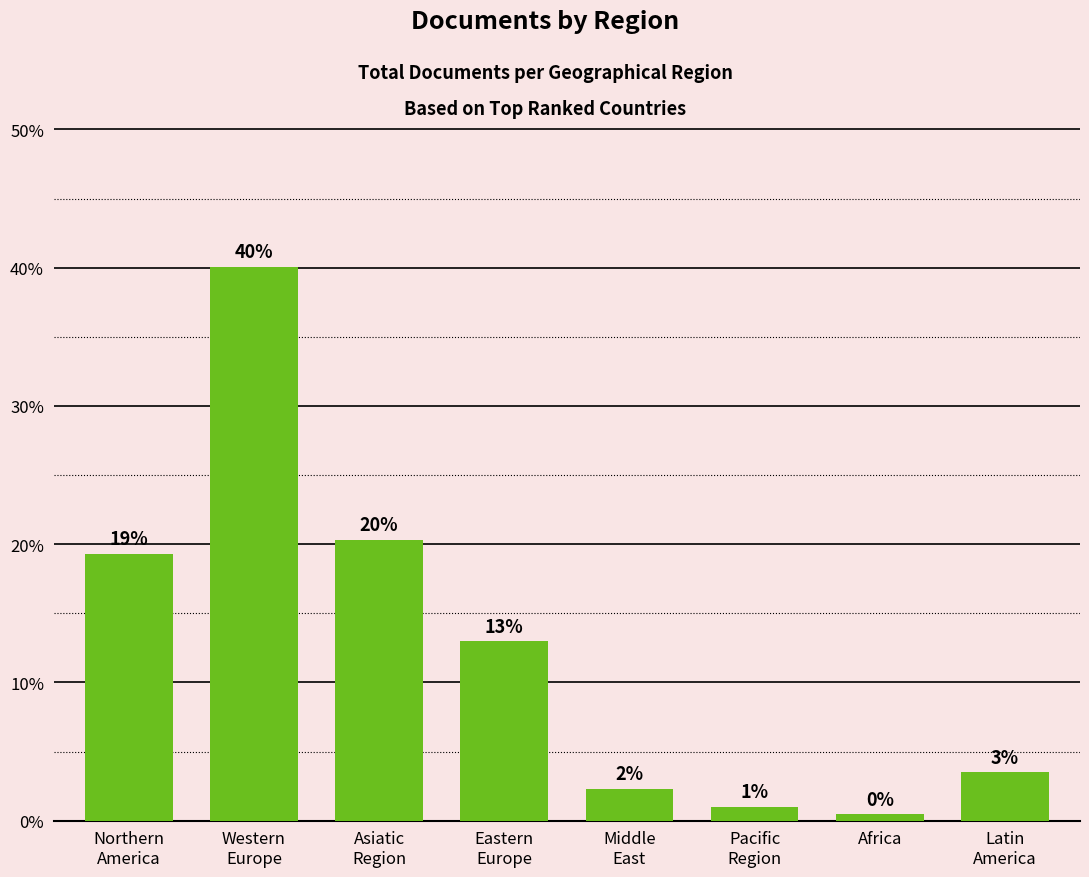

Are the bars horizontal?

No